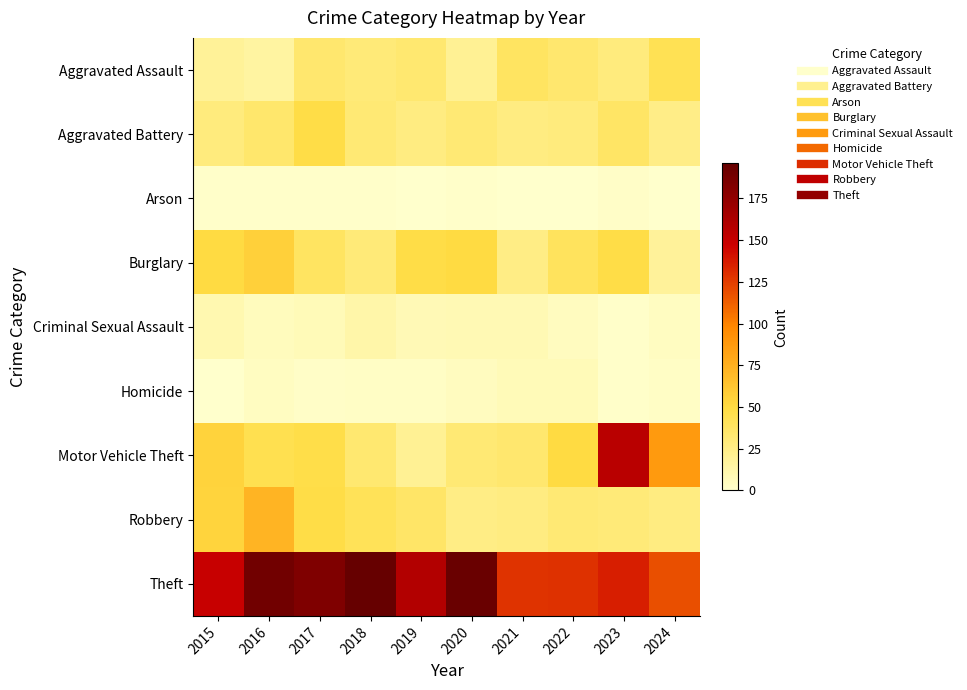

Reading left to right, extract all data points from this chart.

Aggravated Assault: 2015=19	2016=16	2017=34	2018=30	2019=33	2020=20	2021=39	2022=34	2023=29	2024=43
Aggravated Battery: 2015=29	2016=35	2017=48	2018=32	2019=27	2020=32	2021=27	2022=29	2023=37	2024=25
Arson: 2015=1	2016=1	2017=1	2018=1	2019=0	2020=1	2021=0	2022=0	2023=2	2024=0
Burglary: 2015=50	2016=56	2017=39	2018=30	2019=48	2020=50	2021=26	2022=40	2023=48	2024=18
Criminal Sexual Assault: 2015=10	2016=6	2017=7	2018=13	2019=8	2020=9	2021=9	2022=5	2023=1	2024=4
Homicide: 2015=0	2016=4	2017=2	2018=3	2019=3	2020=5	2021=7	2022=7	2023=1	2024=3
Motor Vehicle Theft: 2015=55	2016=45	2017=47	2018=33	2019=20	2020=32	2021=34	2022=50	2023=156	2024=88
Robbery: 2015=54	2016=72	2017=48	2018=42	2019=36	2020=26	2021=27	2022=32	2023=30	2024=27
Theft: 2015=149	2016=190	2017=183	2018=196	2019=159	2020=194	2021=128	2022=129	2023=136	2024=118